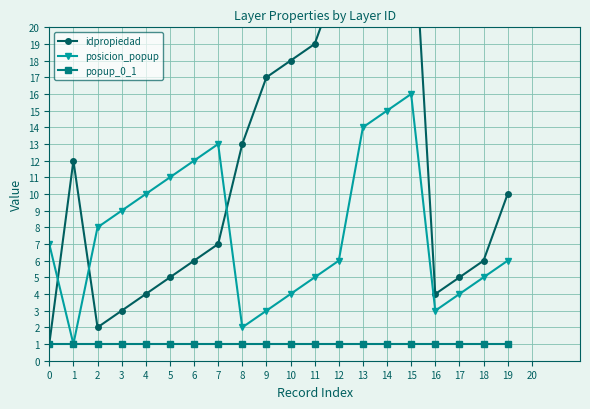

Which series changed the most between 10 and 14?

posicion_popup